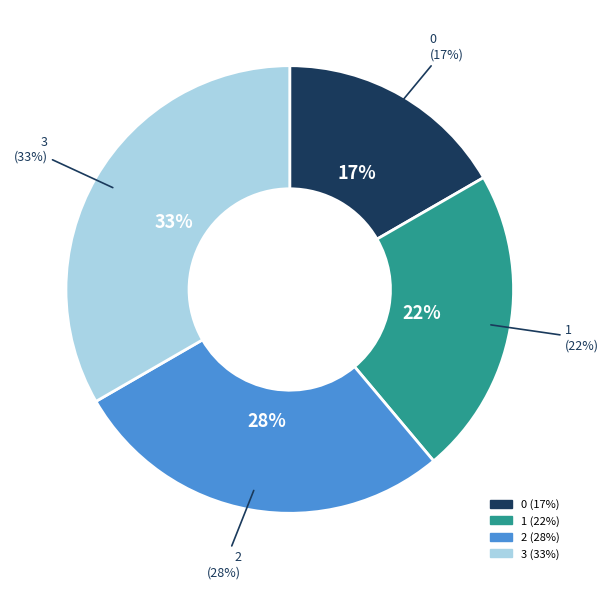

Combined, do 1 and 0 account for over 50%?

No